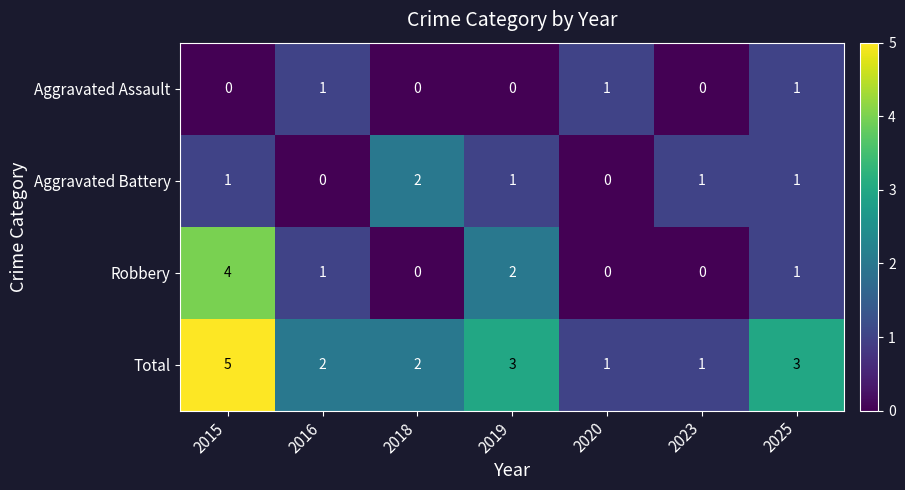

How many values in the Aggravated Battery series are below 1?

2